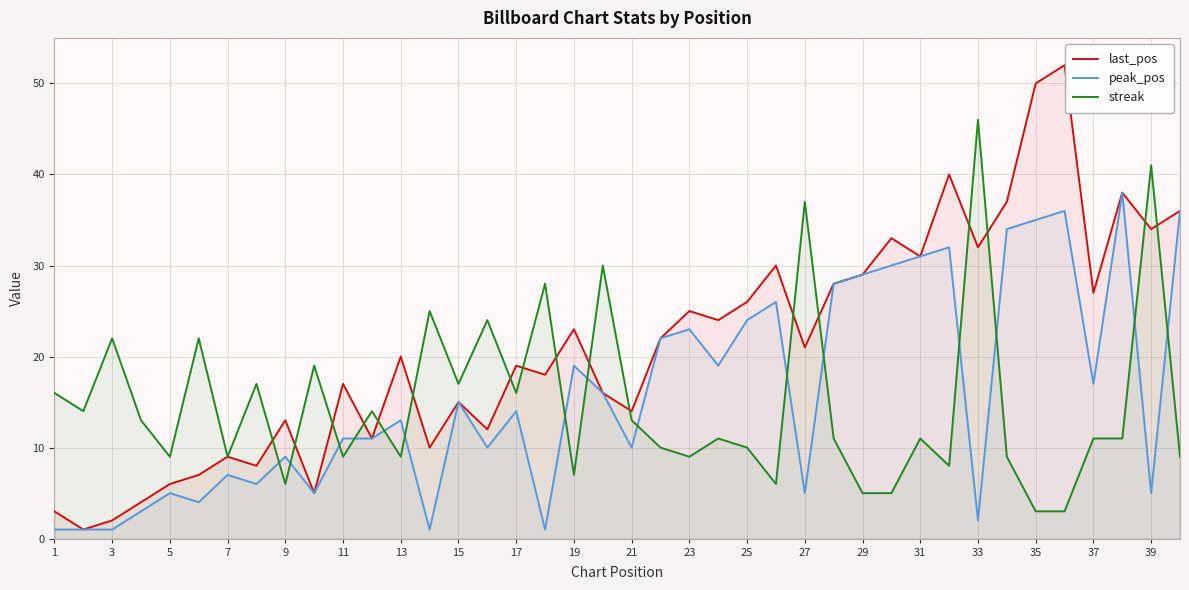

In last_pos, how many points are lower than both neighbors (excluding endpoints)?

14